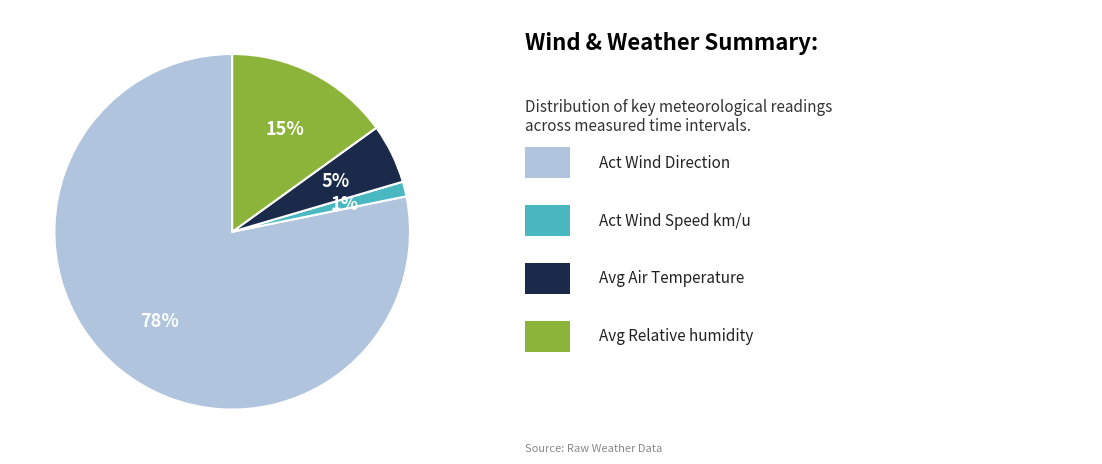

Does any single category account for the majority?

Yes